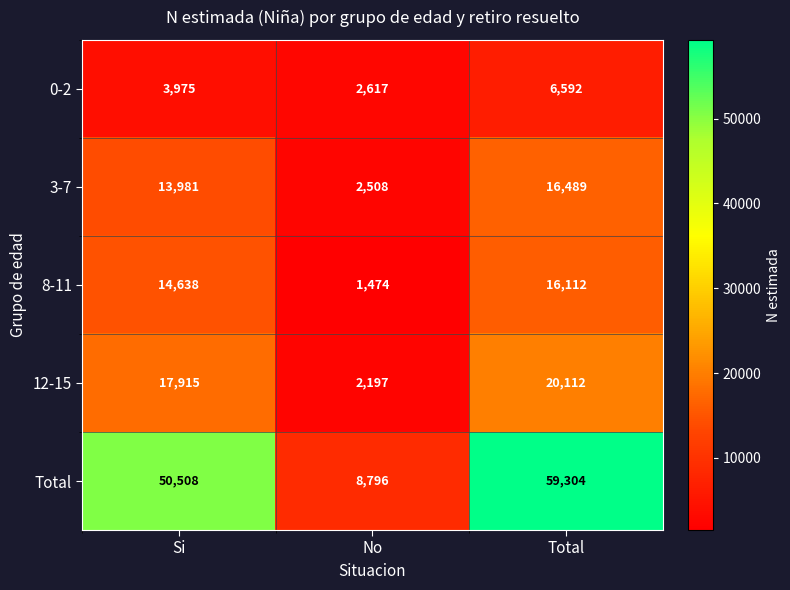

How many 3-7 values are between 2508 and 16489?

3